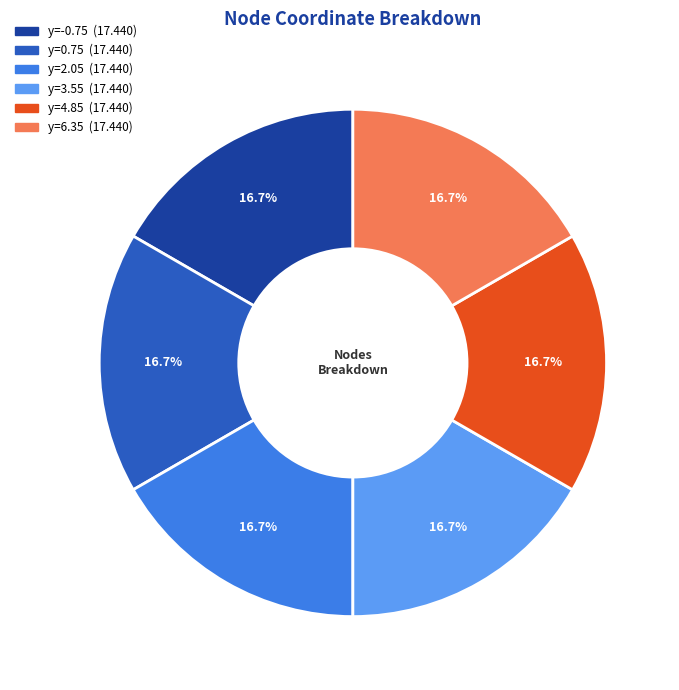

Is there any slice that represents more than half of the pie?

No